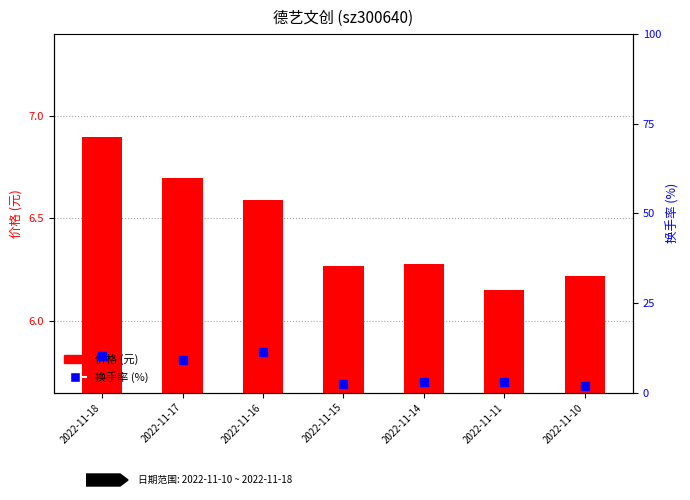

At which category is the sum across all series the highest?

2022-11-16